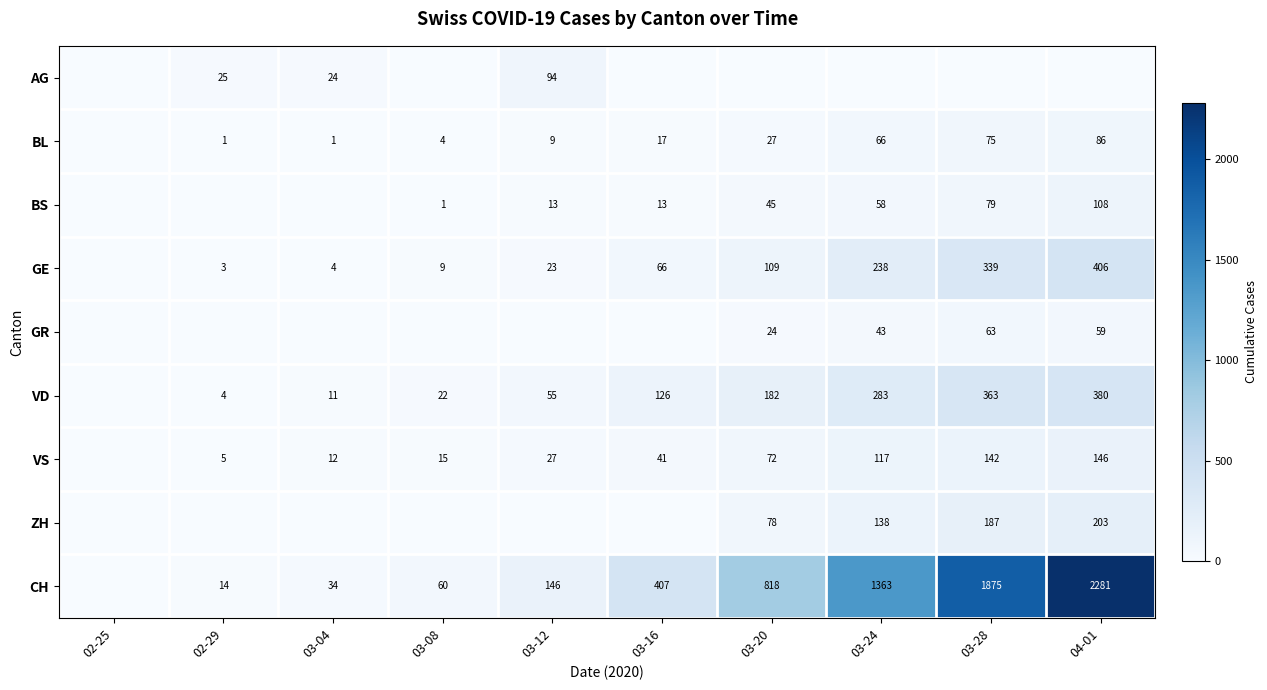

Which label corresponds to the smallest value in the chart?

02-25